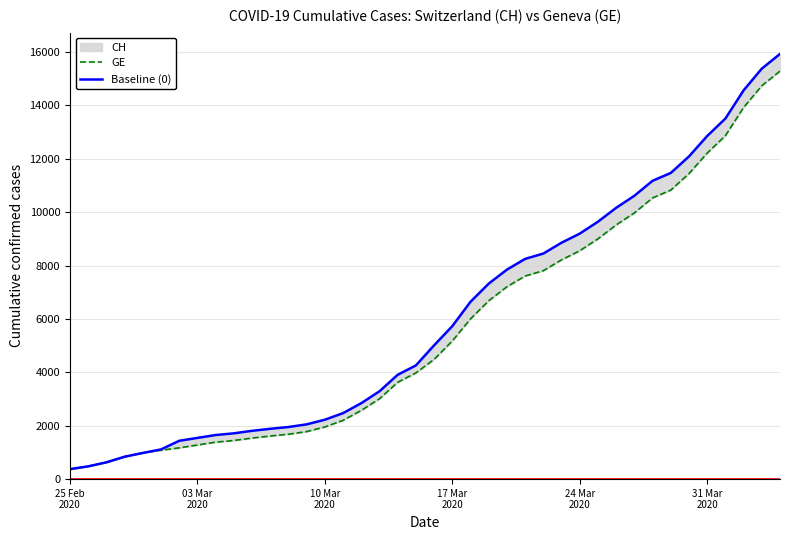

What are all the series names shown in the legend?

GE, CH, Baseline (0)